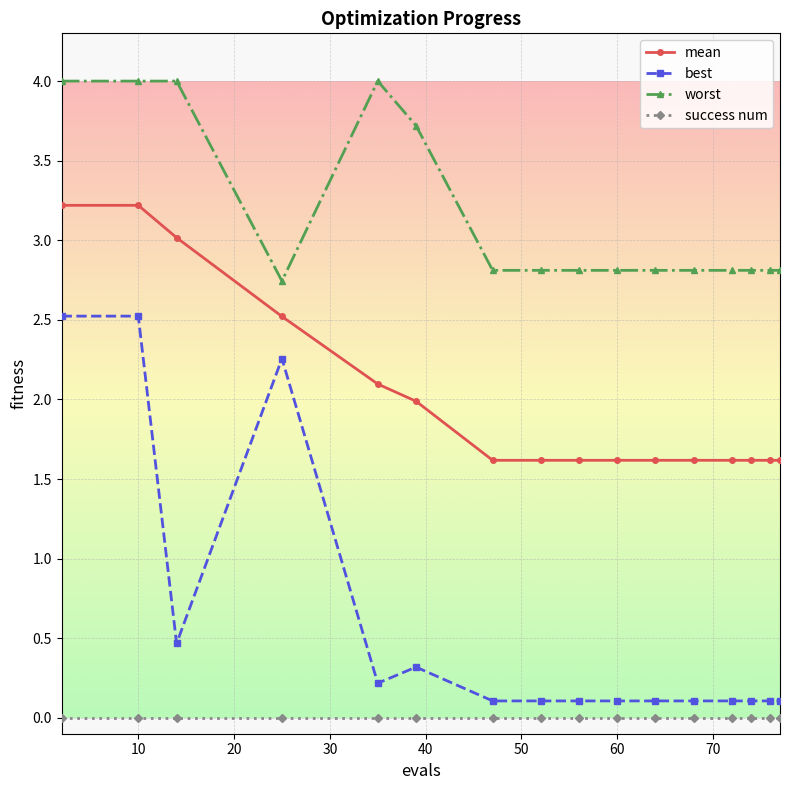

Which series has the widest spread of values?

best